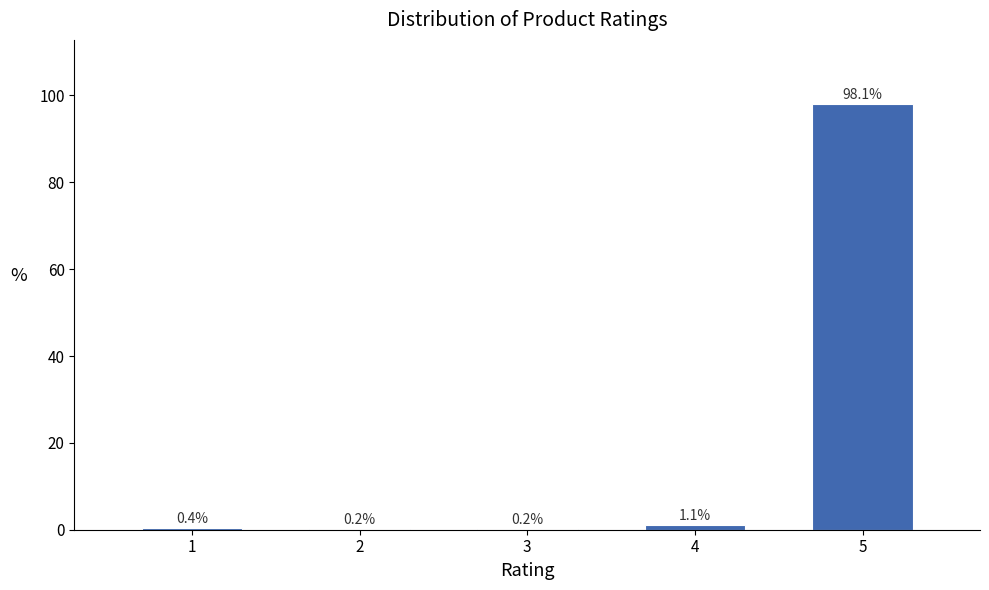

Reading left to right, transcribe all the data shown in this chart.

1=0.4	2=0.2	3=0.2	4=1.1	5=98.1